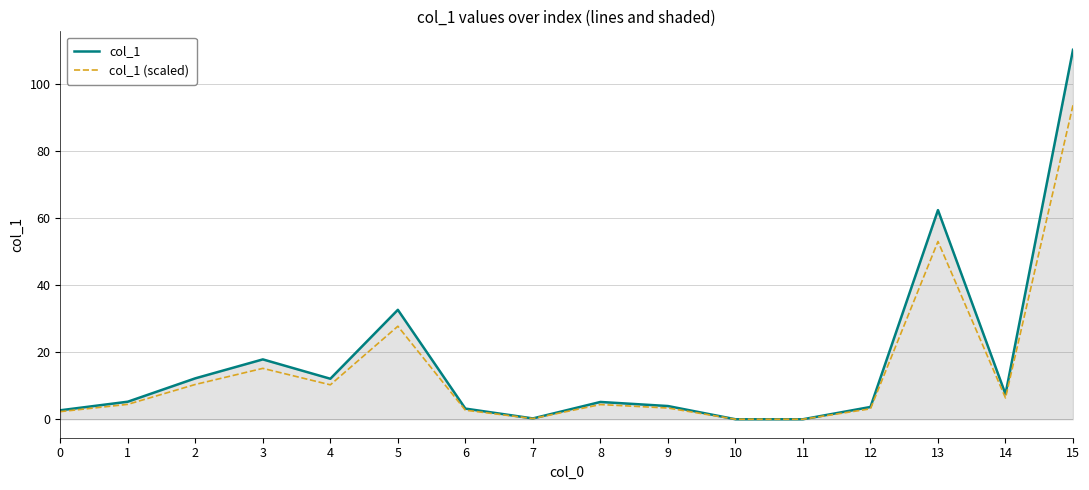

Is it true that col_1 equals 7.5 at 14?

True